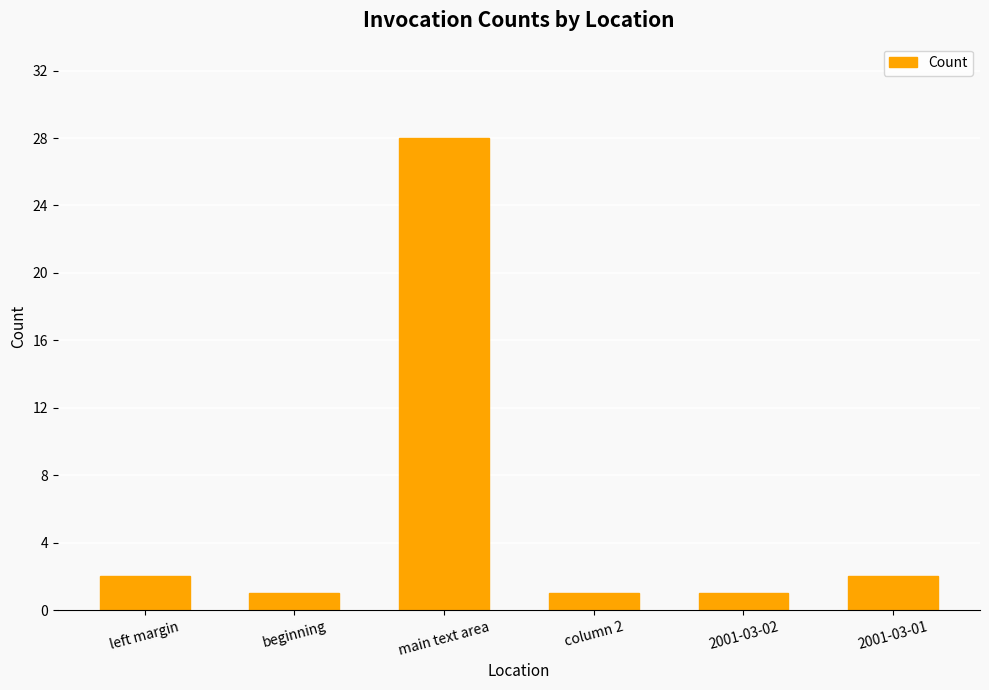

Reading left to right, transcribe all the data shown in this chart.

2	1	28	1	1	2